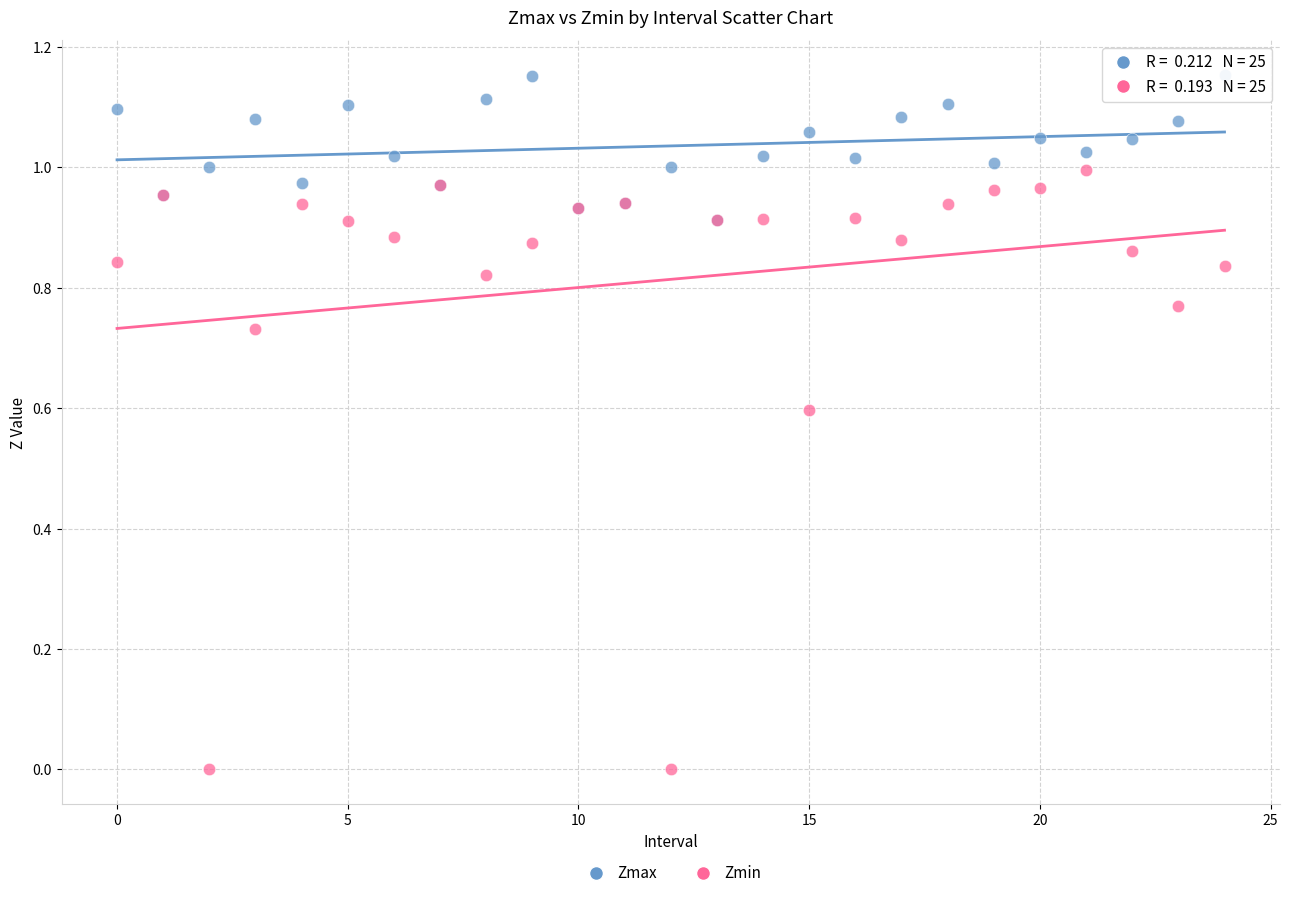

What are all the series names shown in the legend?

Zmax, Zmin